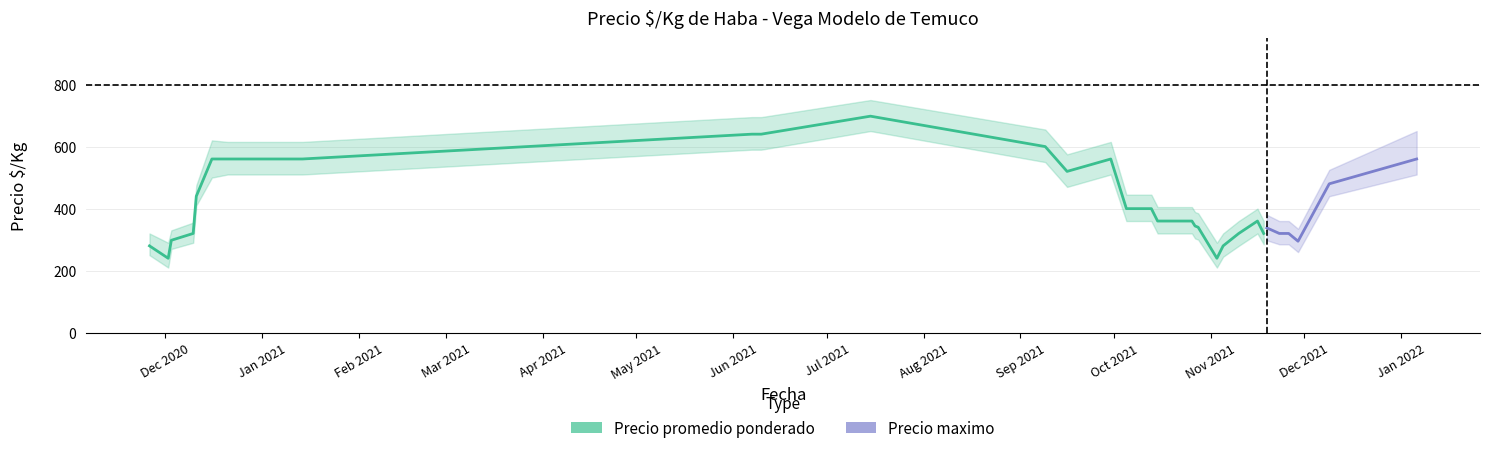

What is the highest value of the Precio promedio ponderado series?

698